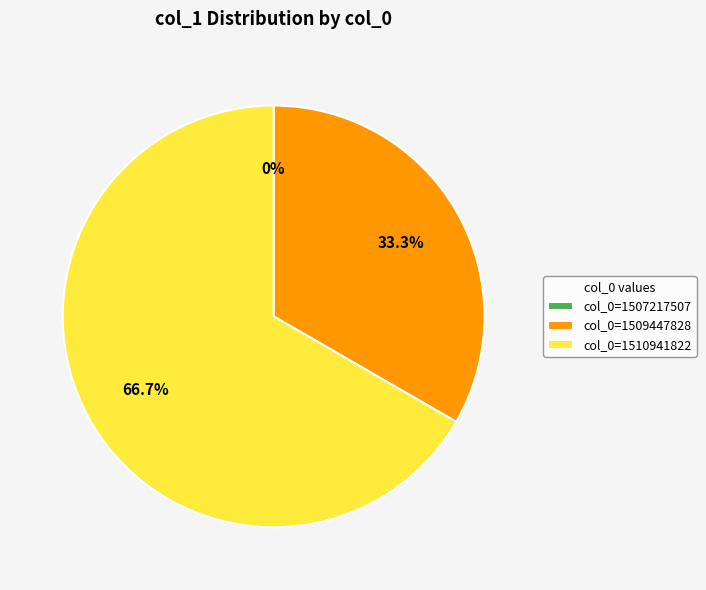

Which slice is the smallest?

col_0=1507217507